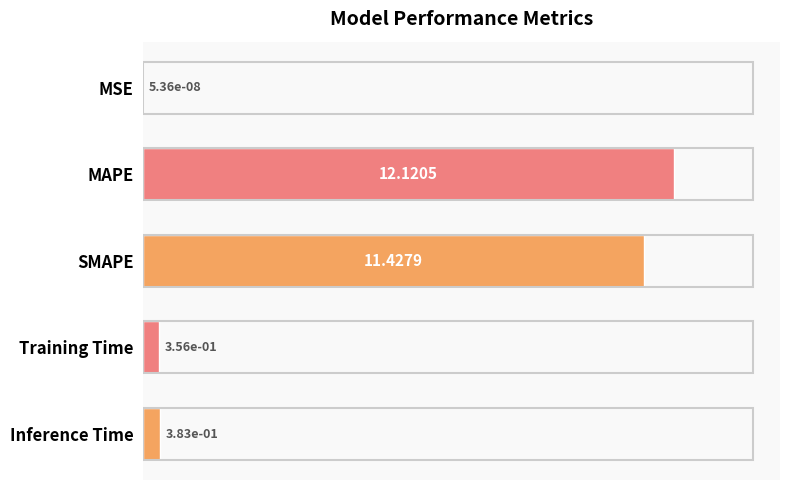

What is the sum of all values?

24.3